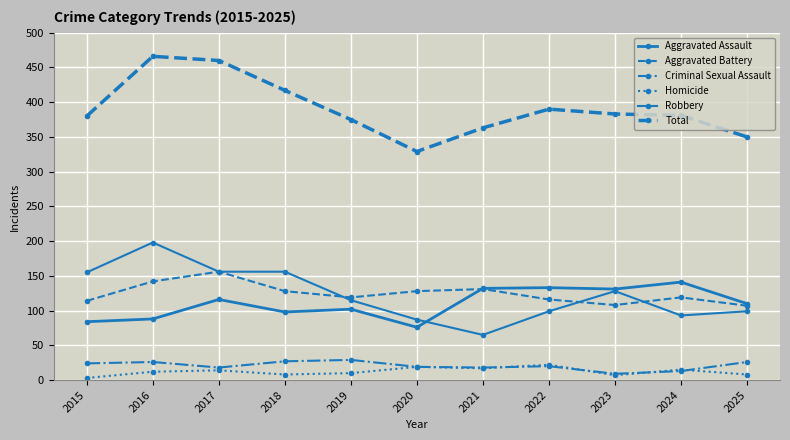

What is the difference between the second highest and minimum values in the Homicide series?

16